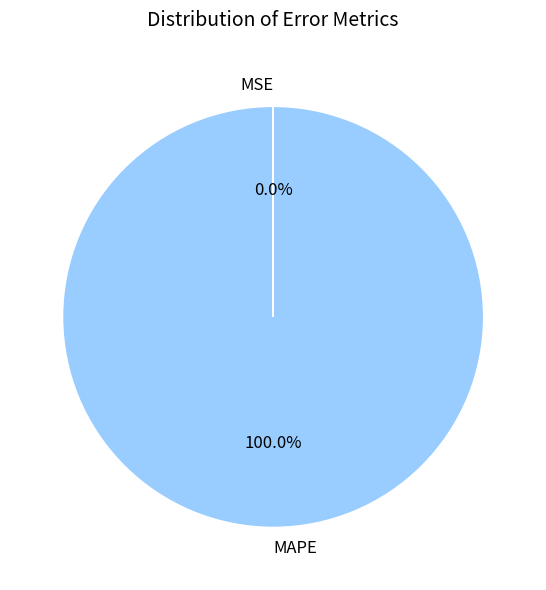

What is the largest slice in the pie chart?

MAPE